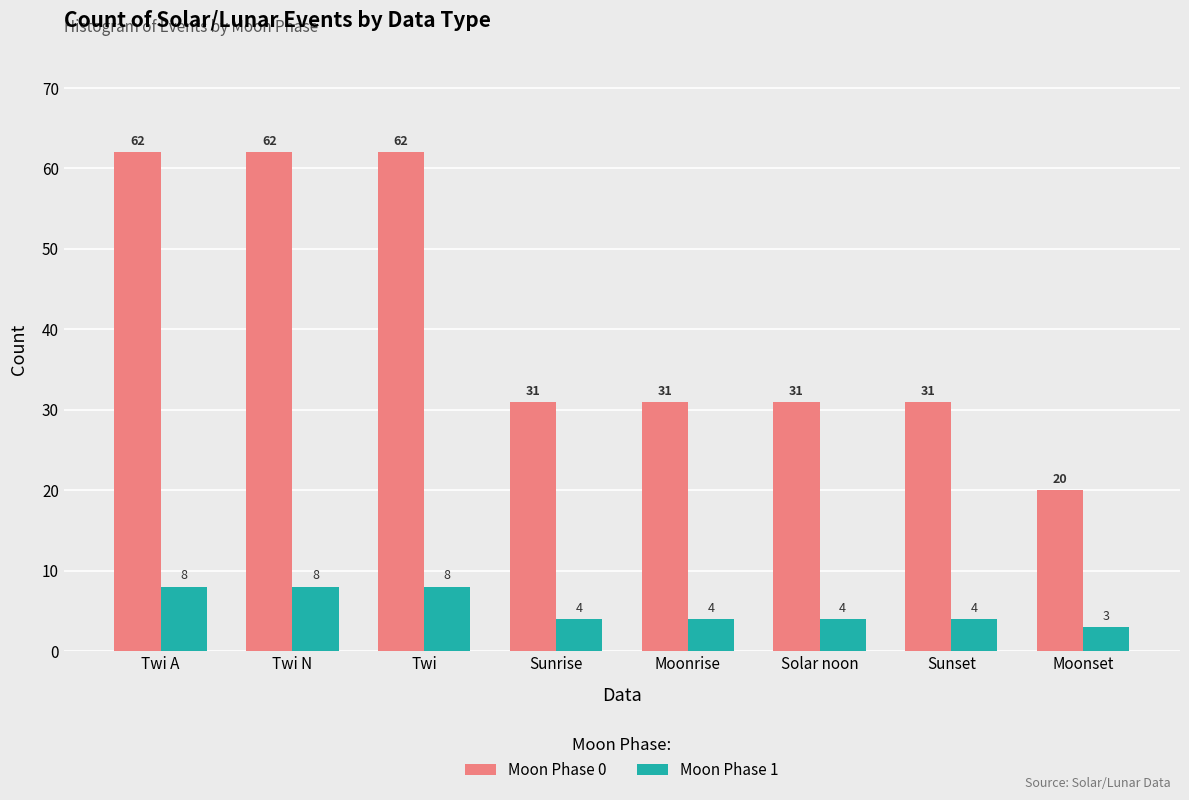

At which label does Moon Phase 0 first exceed 31?

Twi A